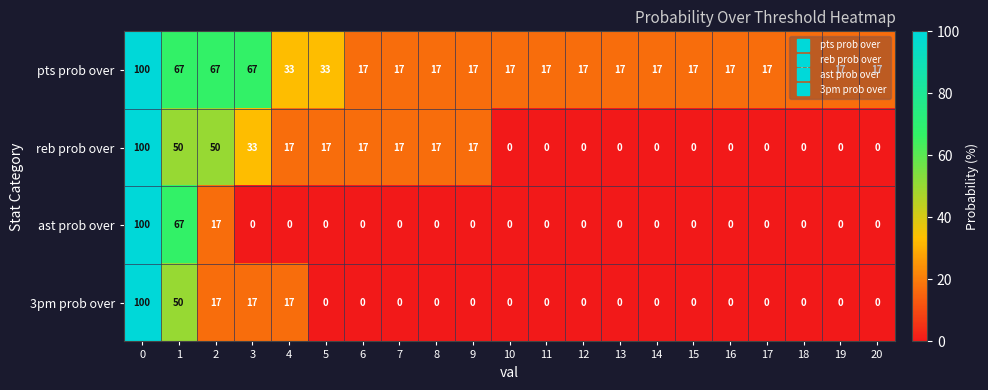

Which series has the largest total across all categories?

pts prob over